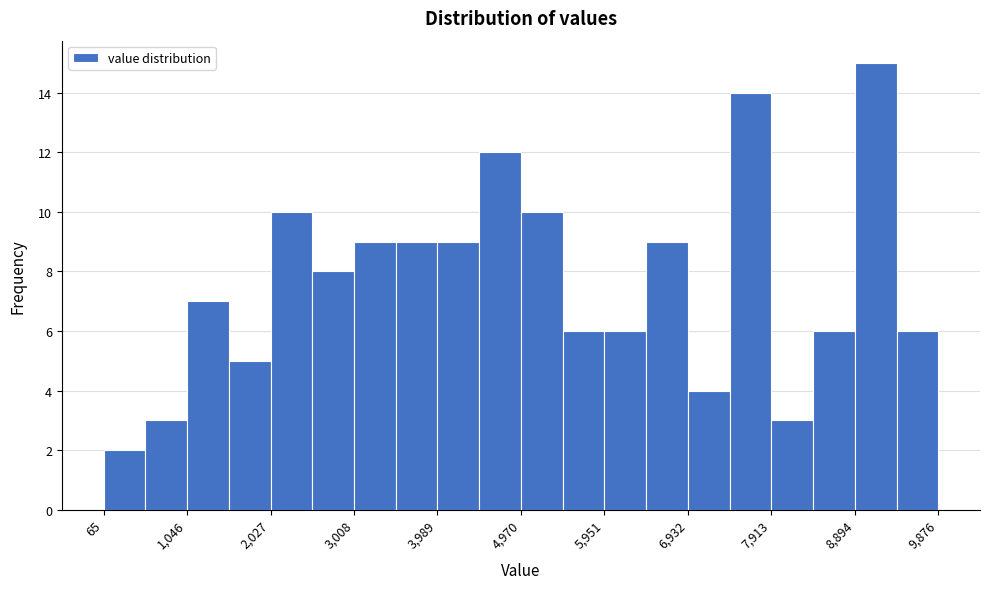

What is the height of the bar covering 100 to 600 on the x-axis? Neither the bar edges nor the heights are printed on the chart, so give them approximately, as read against the axes.

2